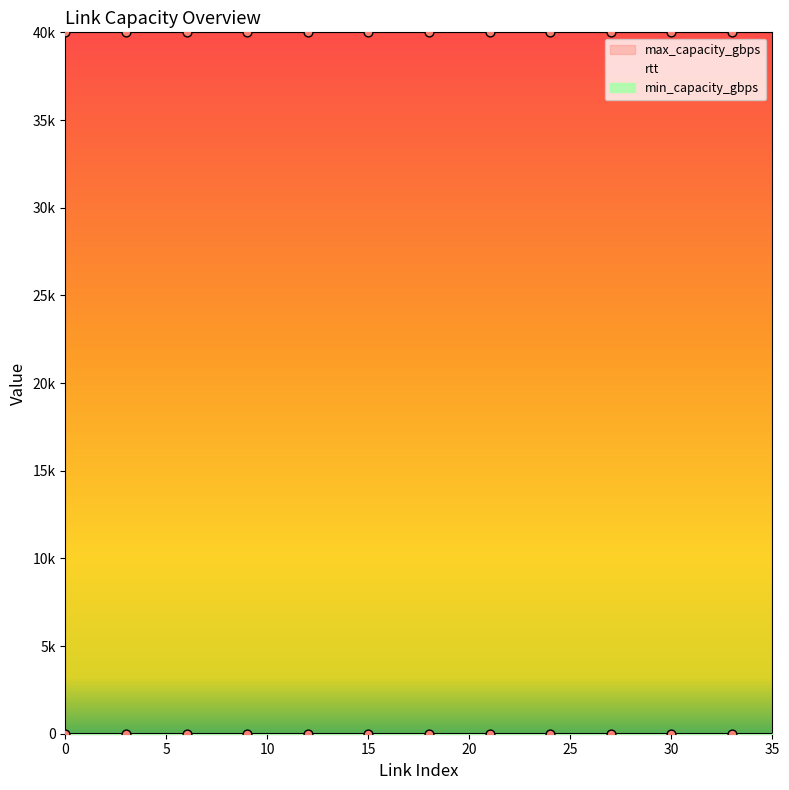

Which series has the largest total across all categories?

max_capacity_gbps